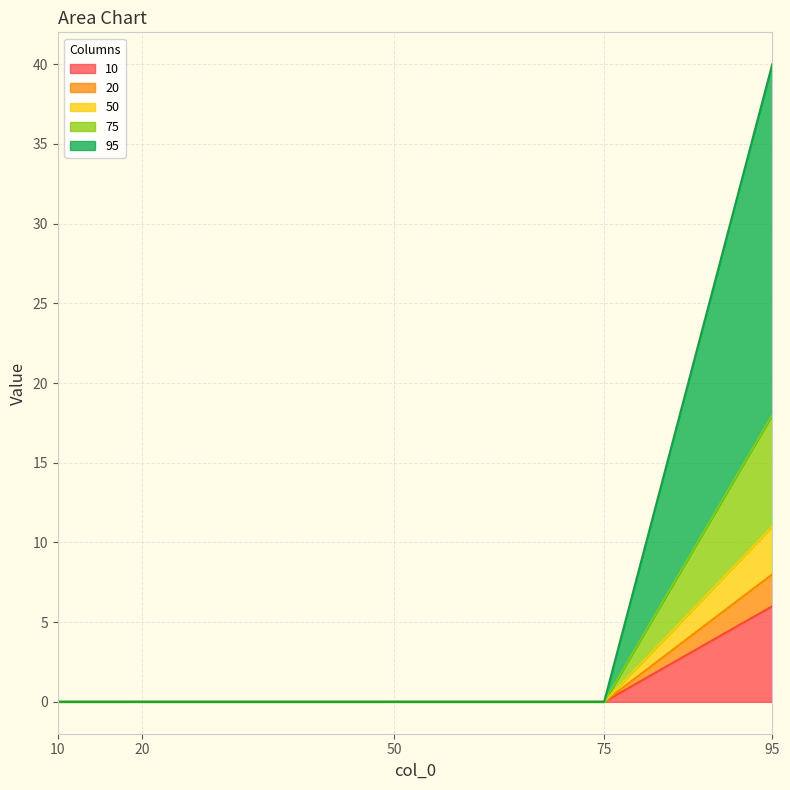

At which category is the sum across all series the highest?

95